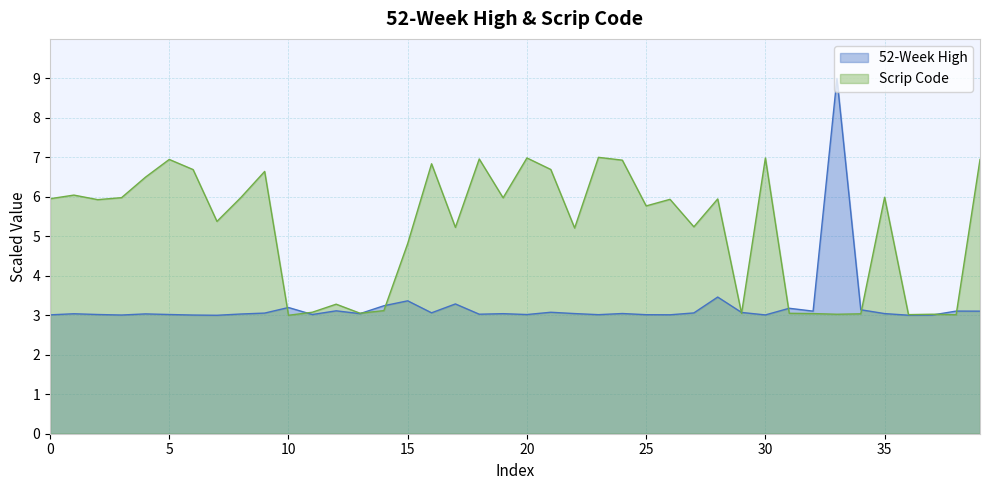

At which label is Scrip Code closest to 5?

15